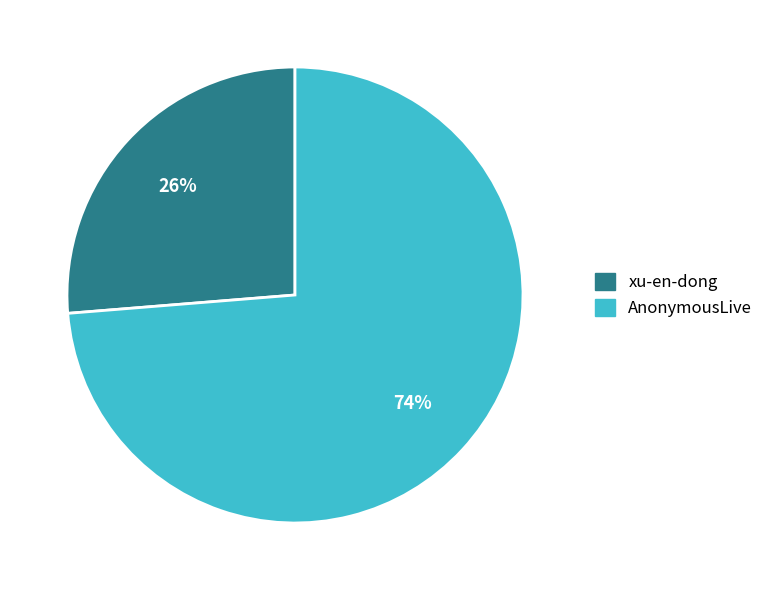

Which category has the smallest portion of the pie?

xu-en-dong